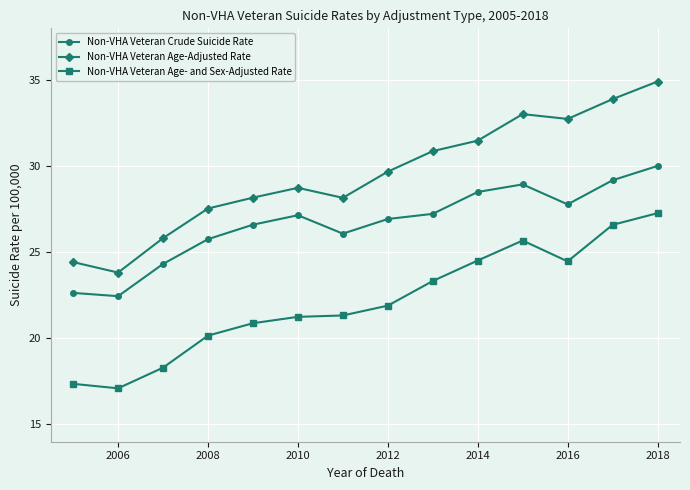

Which series has the largest range (max minus min)?

Non-VHA Veteran Age-Adjusted Rate